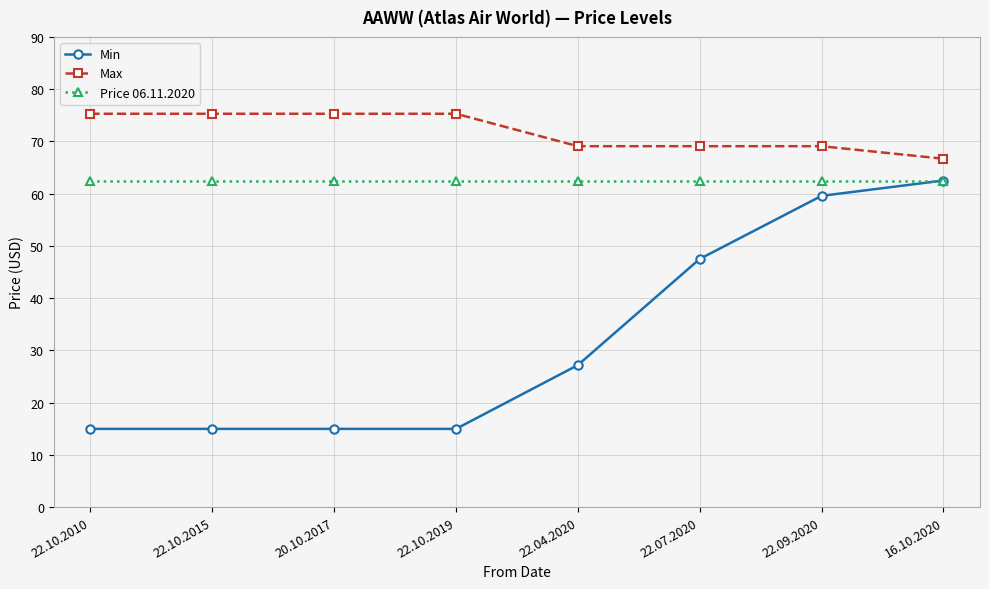

Reading right to left, list all the values displayed in this chart.

Min: 62.5	59.6	47.5	27.2	15.0	15.0	15.0	15.0
Max: 66.7	69.1	69.1	69.1	75.3	75.3	75.3	75.3
Price 06.11.2020: 62.5	62.5	62.5	62.5	62.5	62.5	62.5	62.5